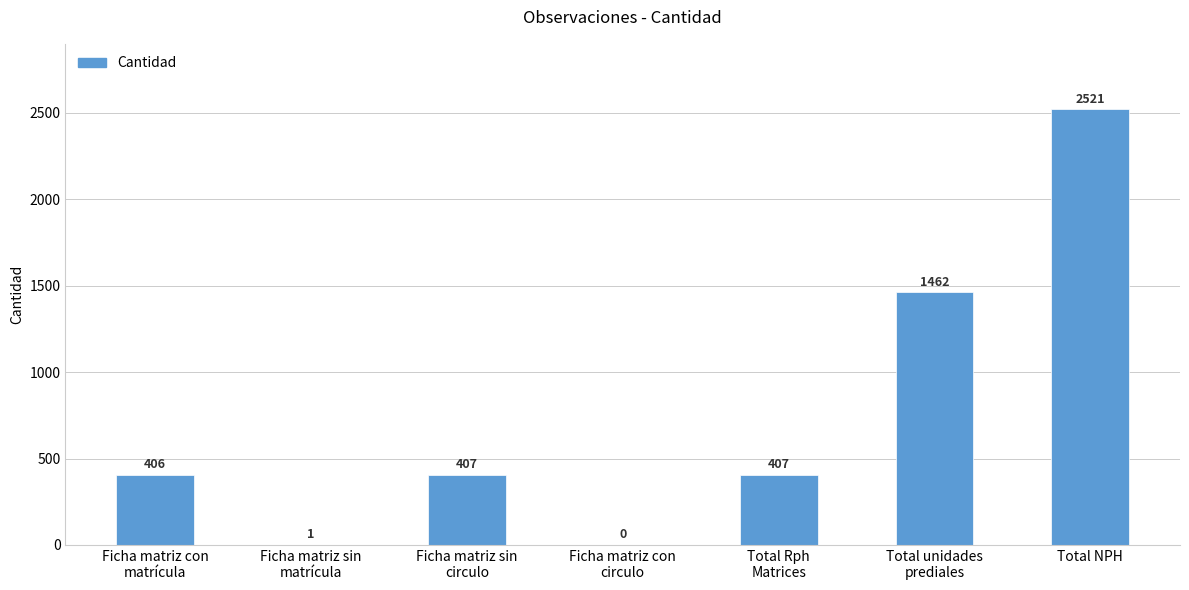

What is the difference between the values at Ficha matriz con
circulo and Ficha matriz con
matrícula?

406